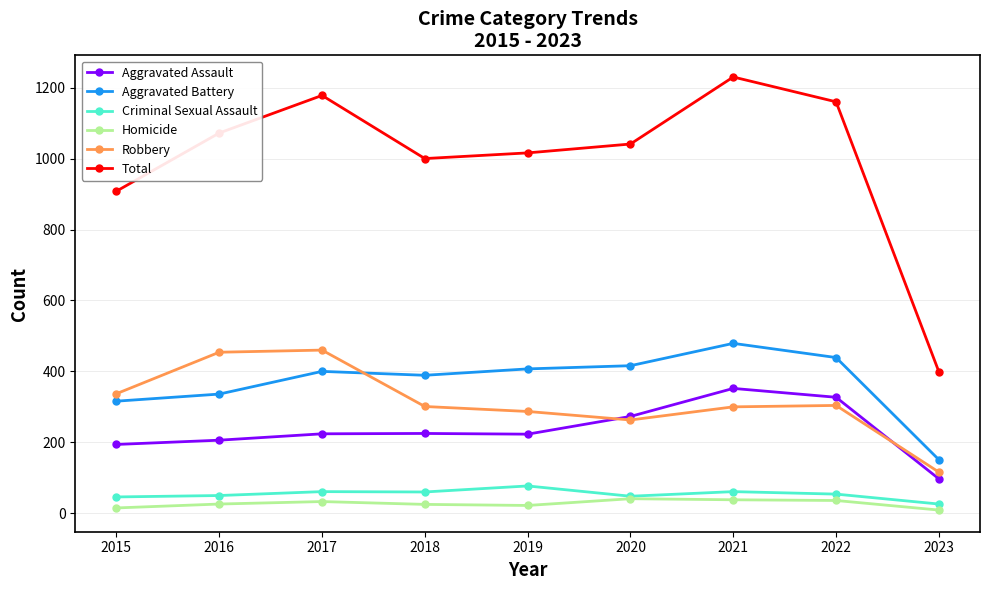

How many lines are shown in the chart?

6